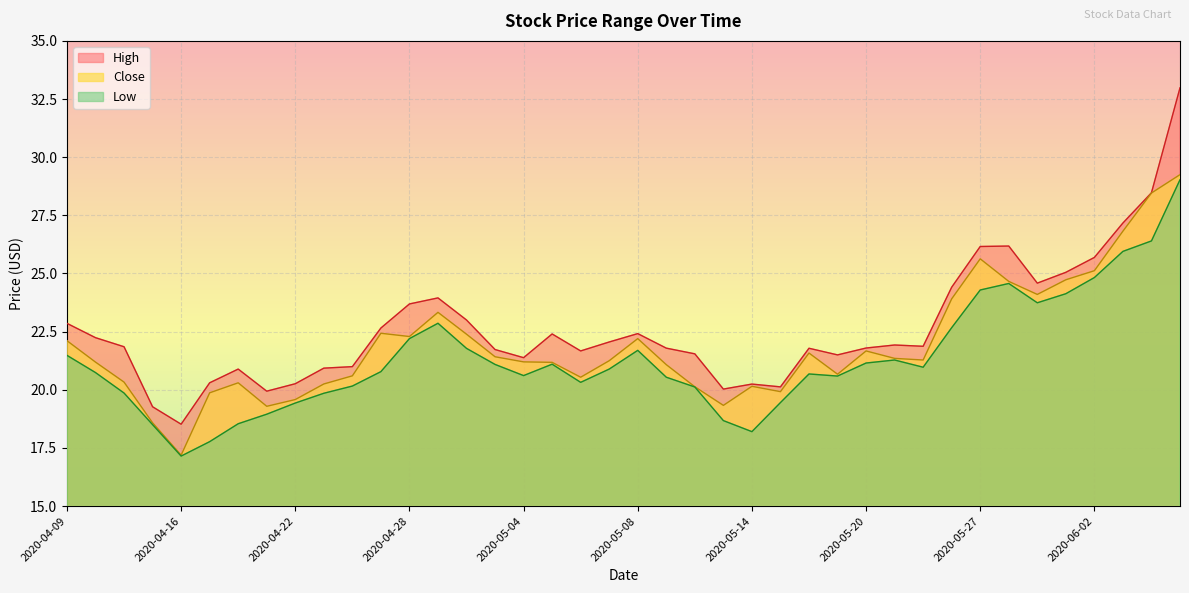

What is the label of the 13th point from the right?

2020-05-19